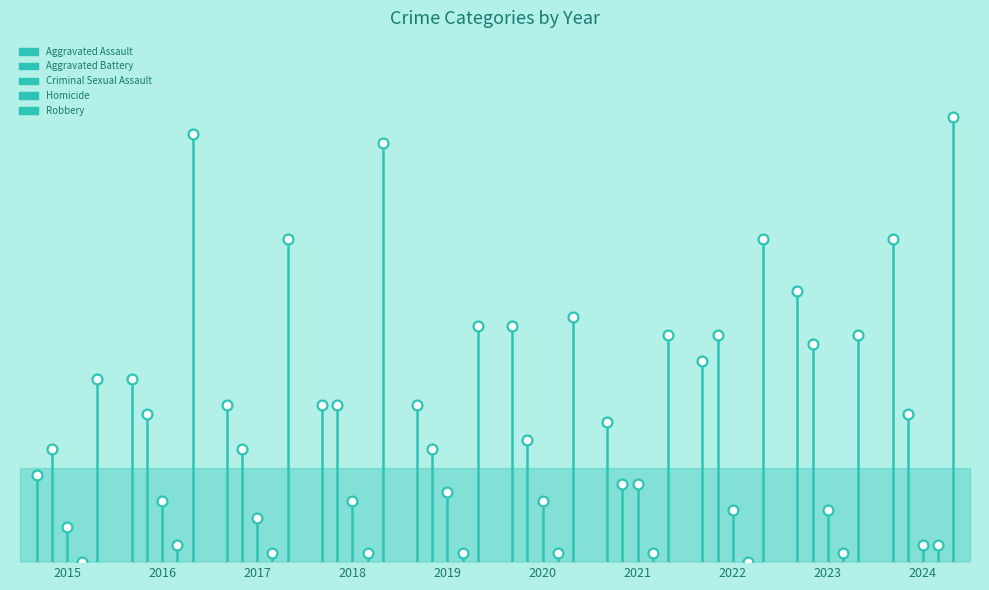

Which series has the widest spread of Y values?

Robbery